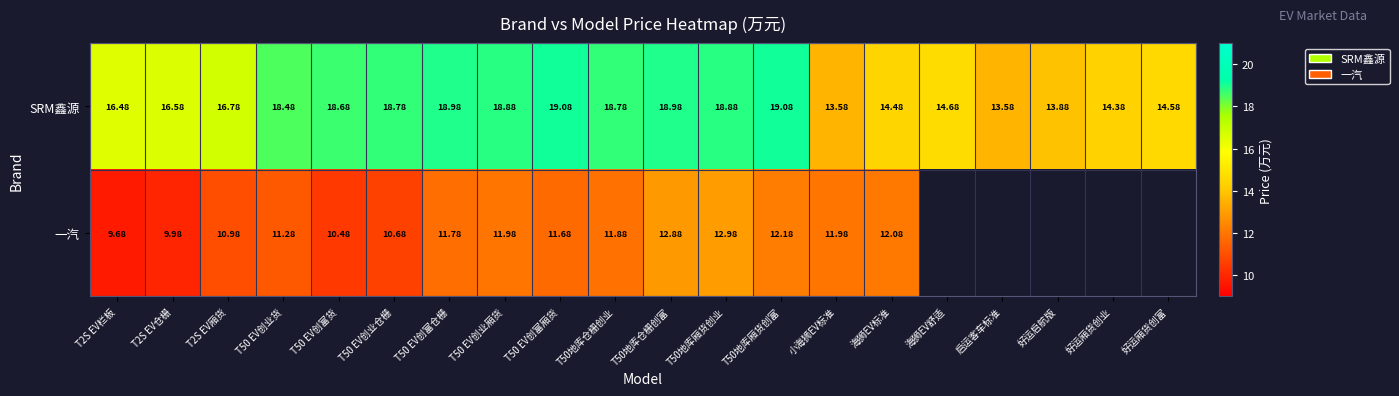

At T50 EV创业货, list the series in order from smallest to largest.

一汽, SRM鑫源